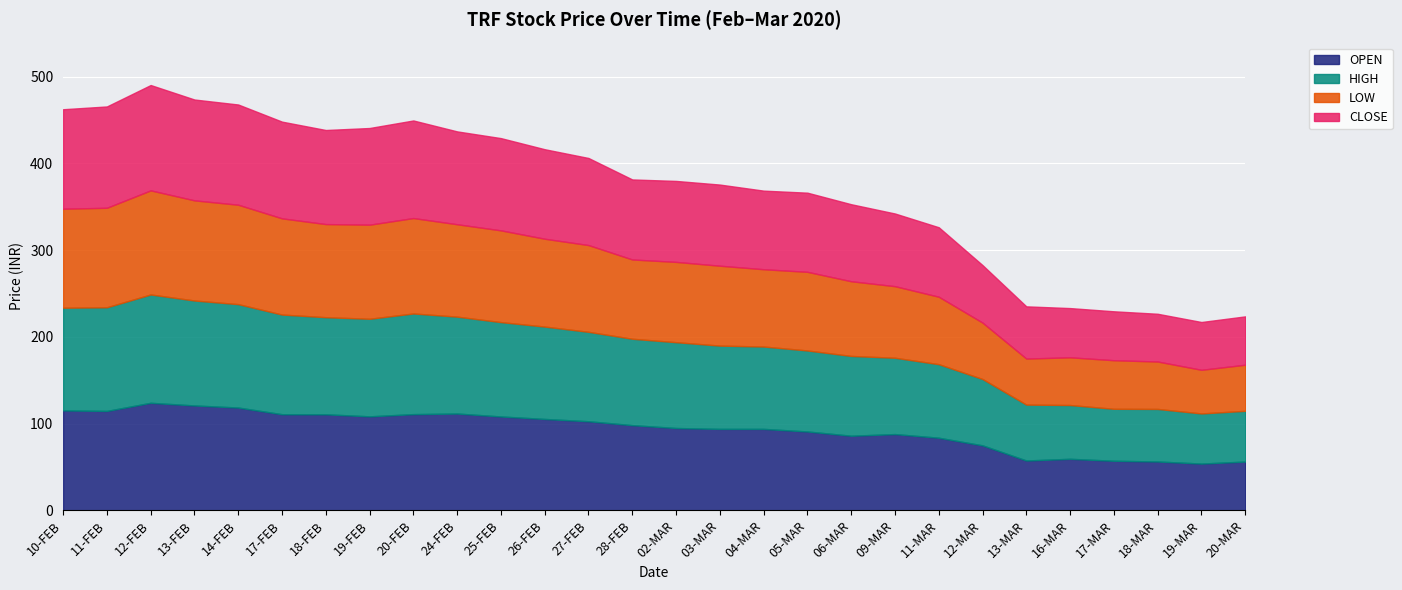

In OPEN, how many points are higher than both neighbors (excluding endpoints)?

4